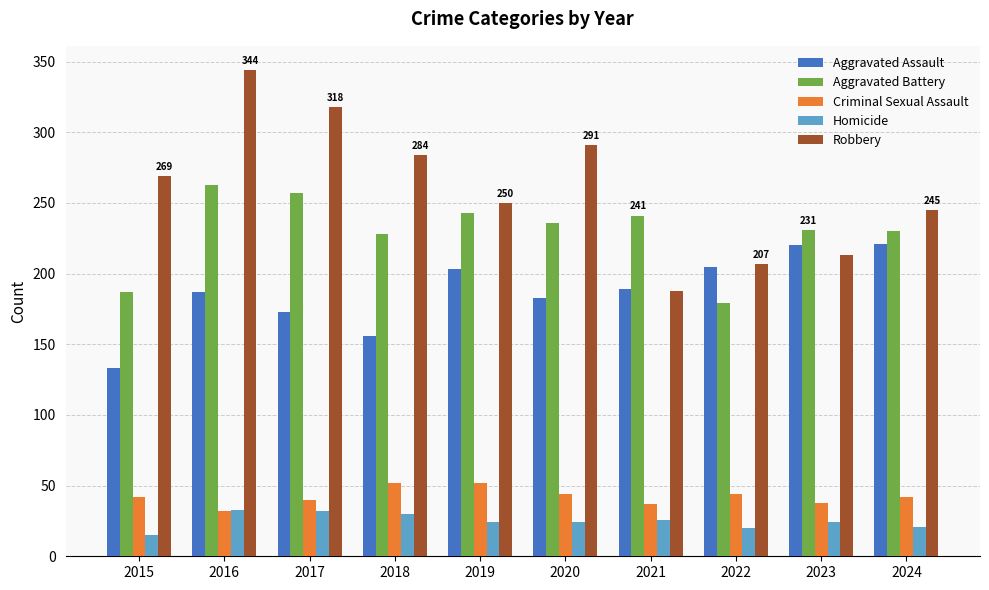

What is the difference between the highest and lowest values at 2017?

286